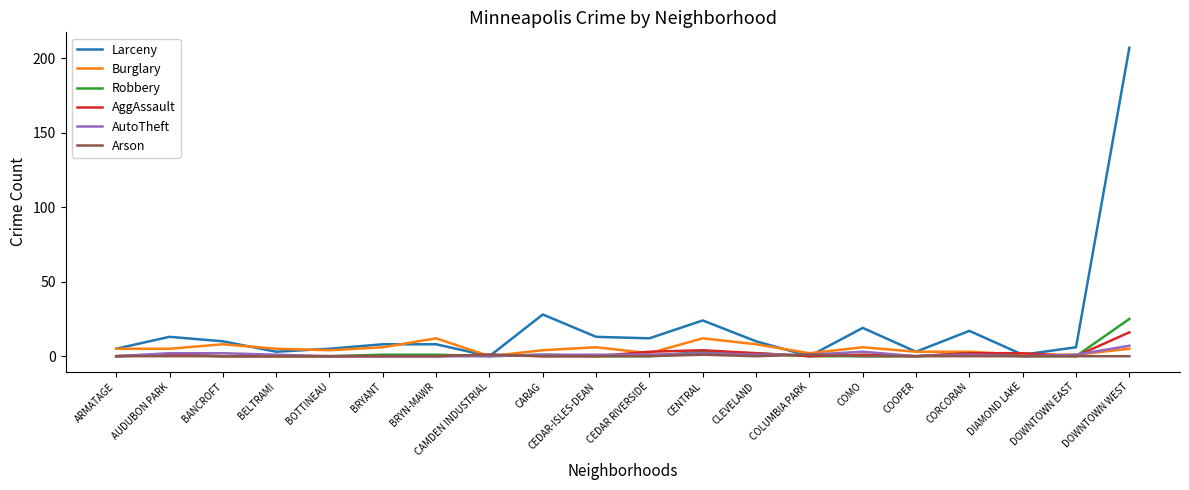

What is the difference between the maximum and minimum values in the Robbery series?

25